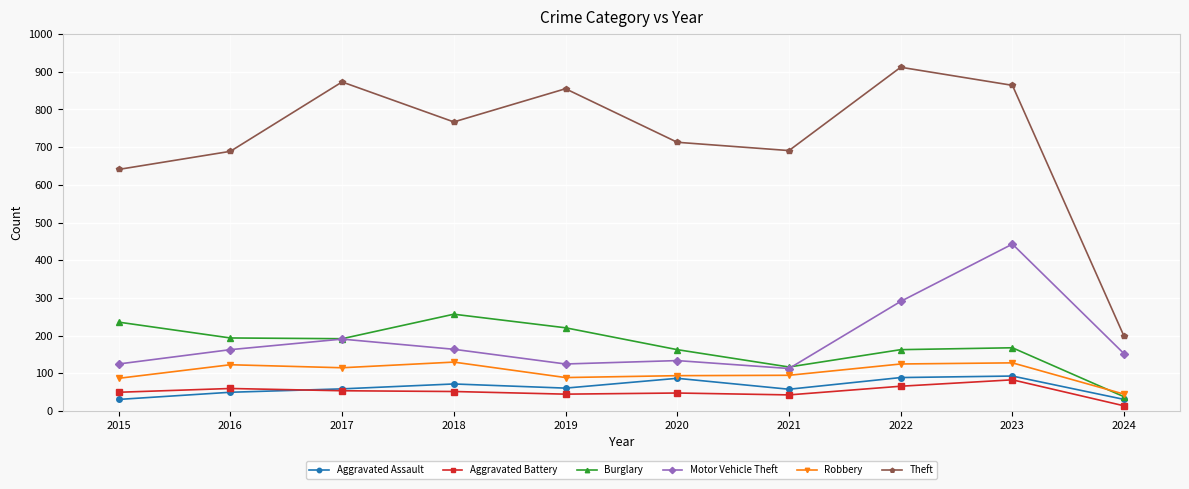

What is the sum of the Aggravated Assault values at 2017 and 2016?

109